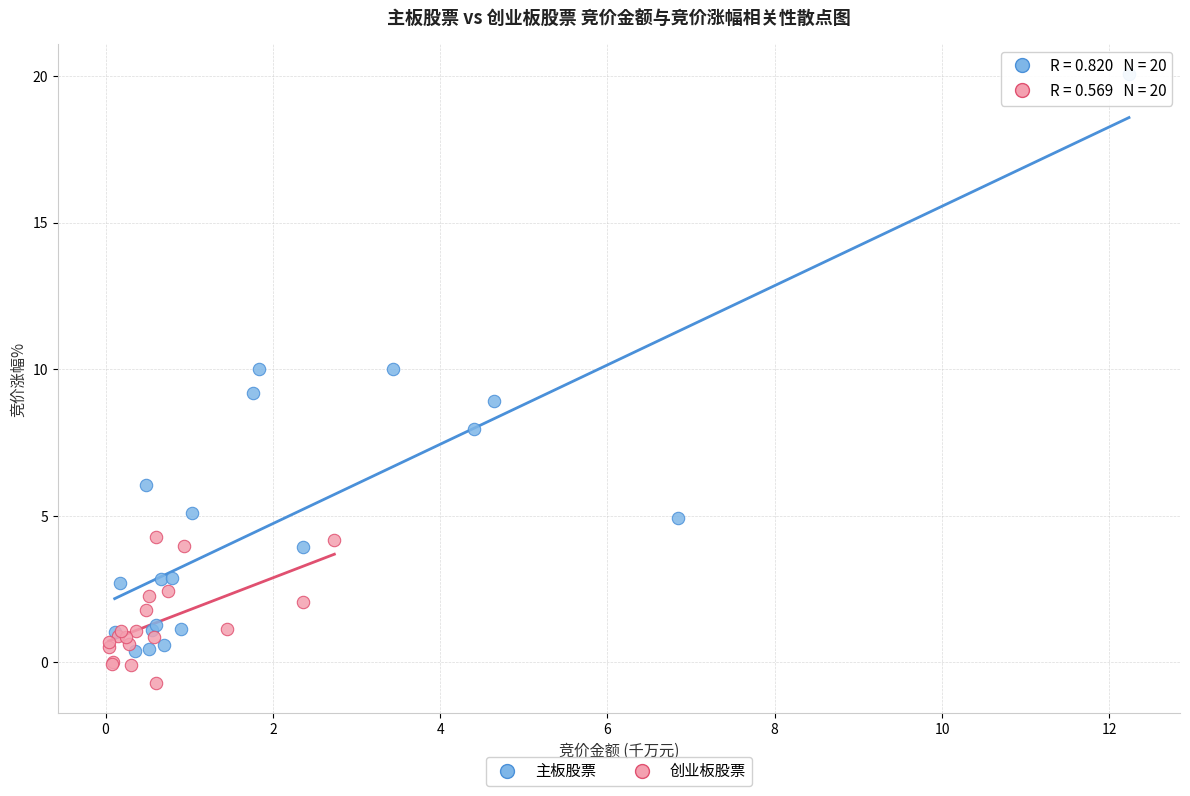

Which series contains the highest Y value?

主板股票